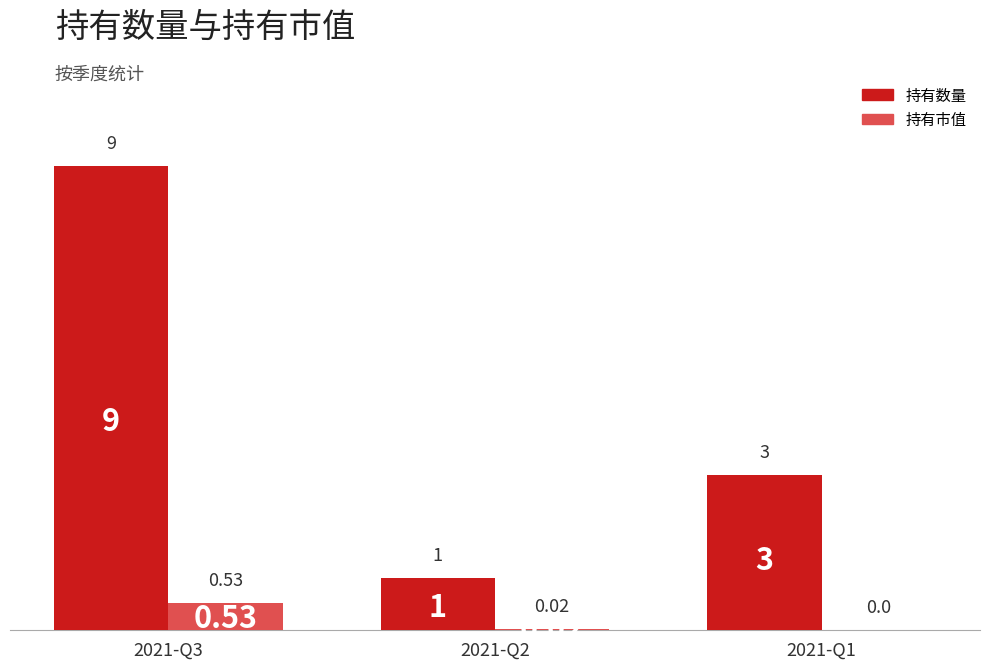

What is the sum of all 持有数量 values?

13.0